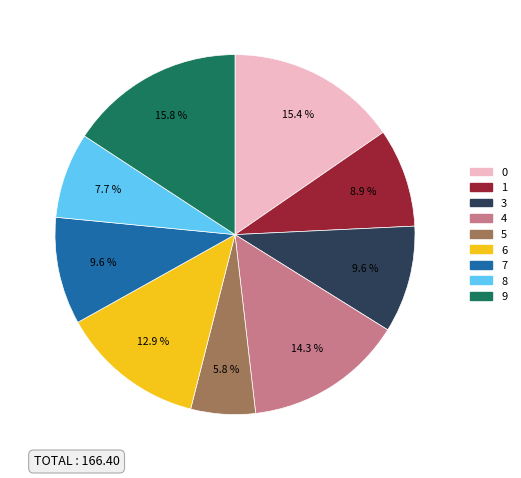

Does any single category account for the majority?

No